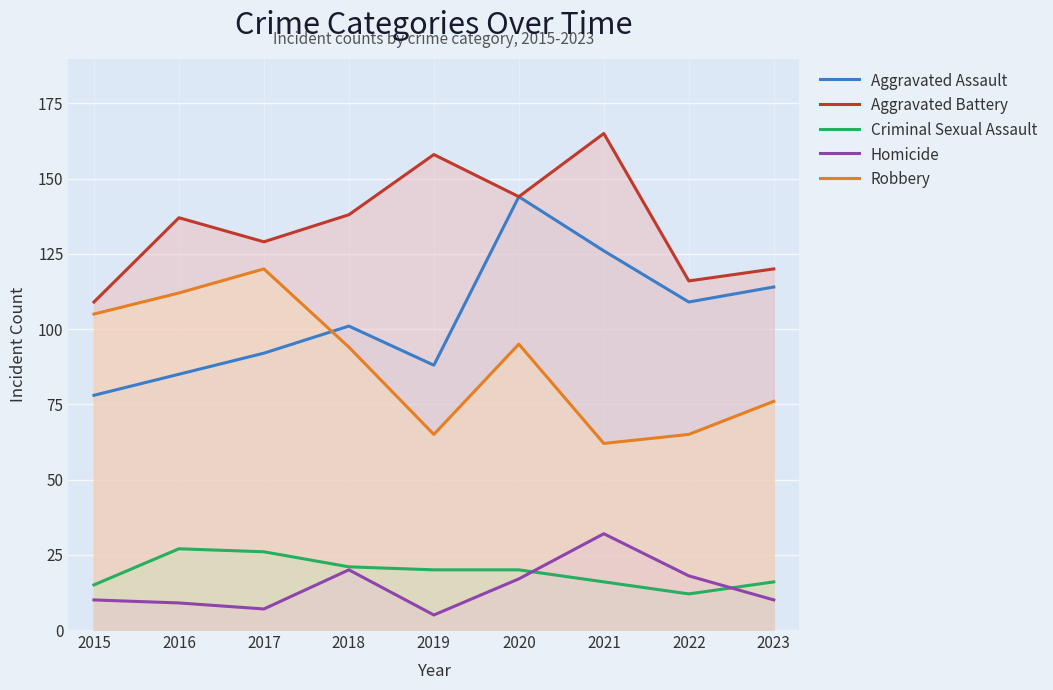

Rank the series by their maximum value, from highest to lowest.

Aggravated Battery, Aggravated Assault, Robbery, Homicide, Criminal Sexual Assault